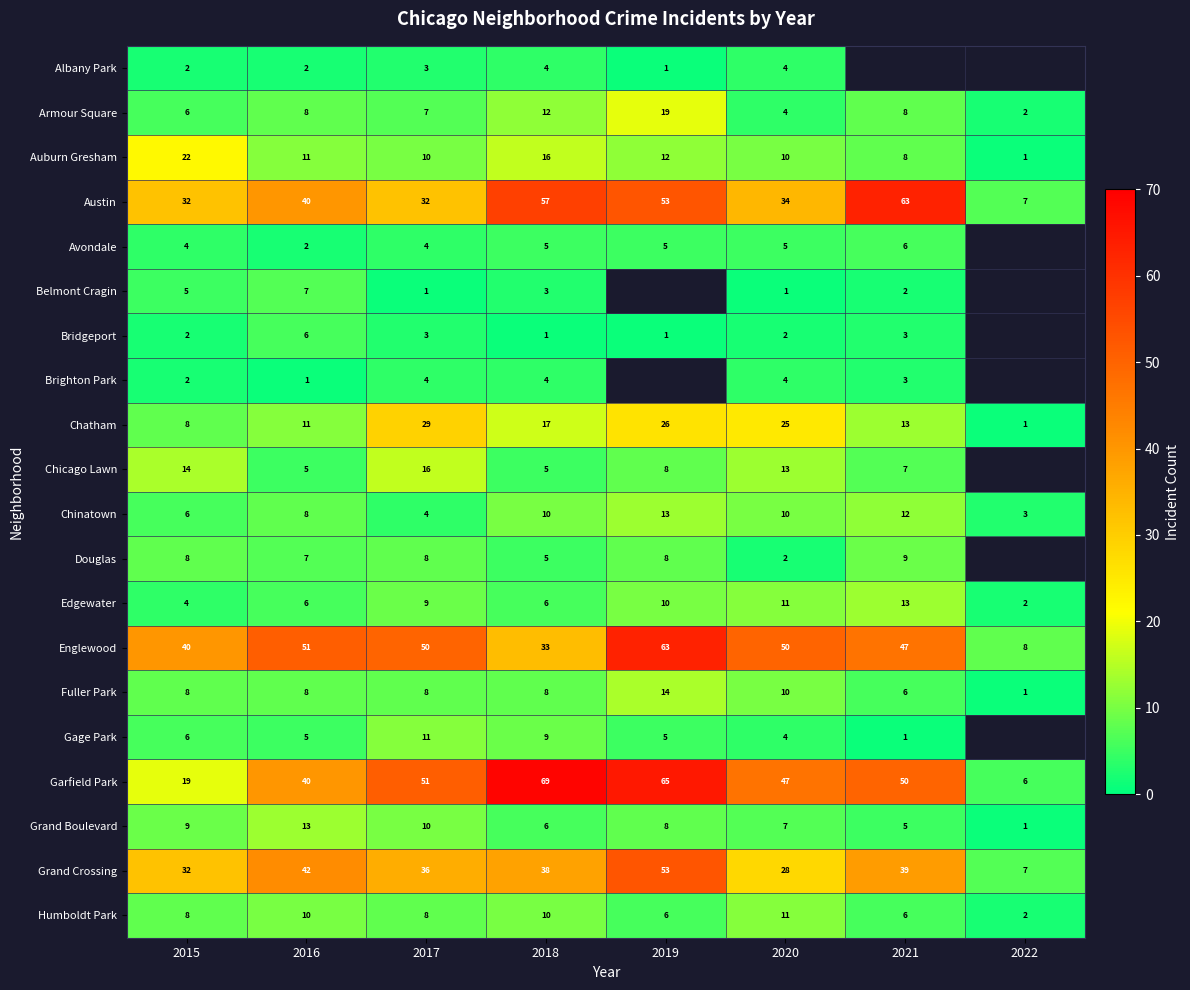

Is the value of Brighton Park at 2020 greater than the value of Chinatown at 2021?

No